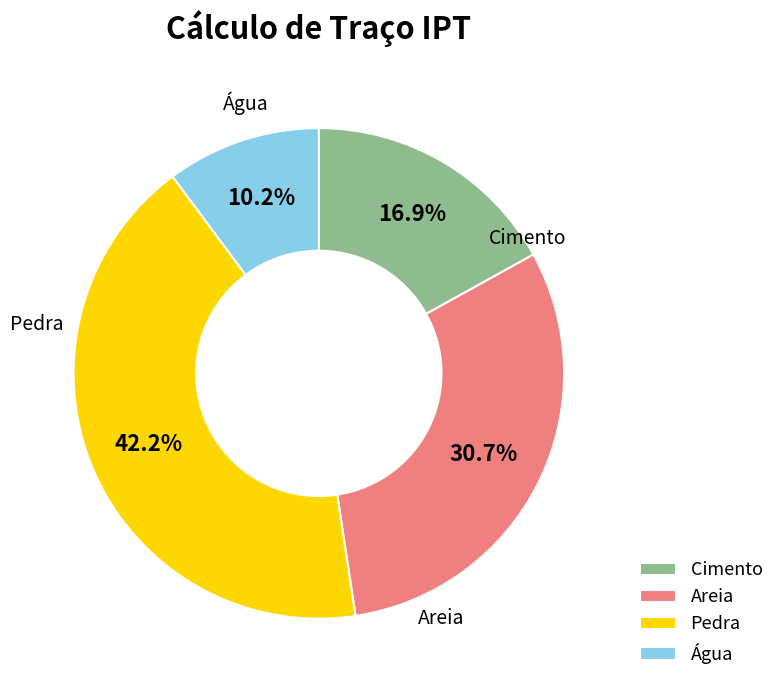

What percentage is the Cimento slice, to the nearest percent?

17%